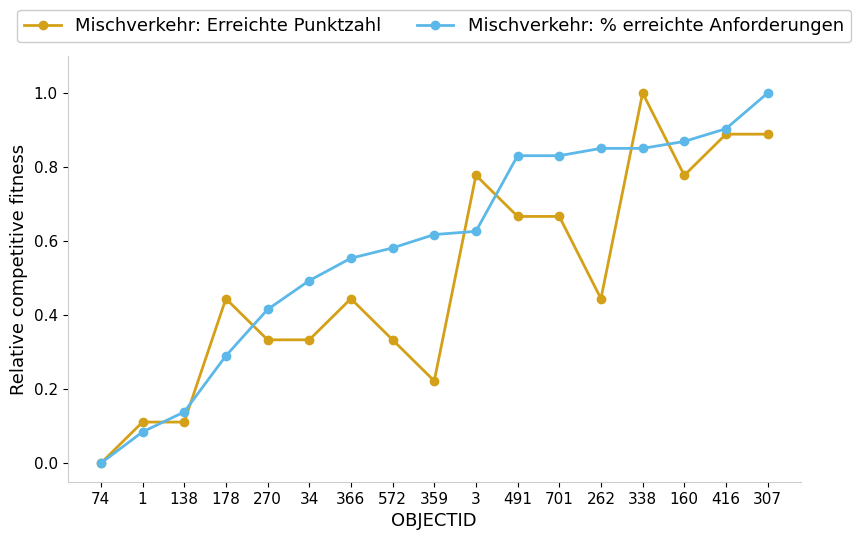

True or false: Mischverkehr: Erreichte Punktzahl has more than 2 interior local peaks.

True